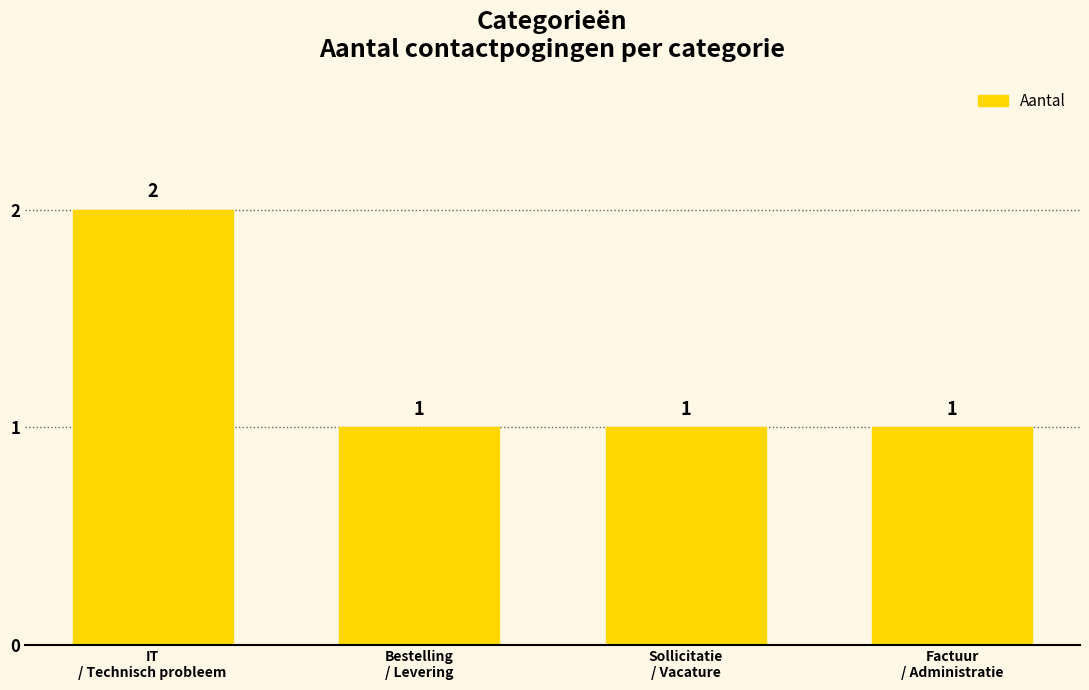

What is the sum of all values?

5